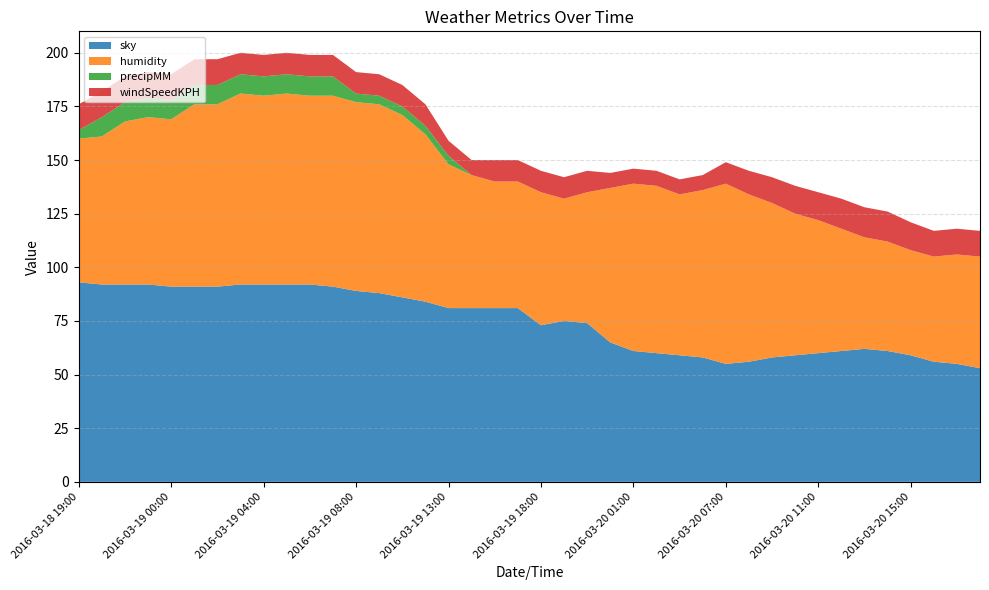

Reading left to right, transcribe all the data shown in this chart.

sky: 2016-03-18 19:00=93	2016-03-18 21:00=92	2016-03-18 22:00=92	2016-03-18 23:00=92	2016-03-19 00:00=91	2016-03-19 01:00=91	2016-03-19 02:00=91	2016-03-19 03:00=92	2016-03-19 04:00=92	2016-03-19 05:00=92	2016-03-19 06:00=92	2016-03-19 07:00=91	2016-03-19 08:00=89	2016-03-19 09:00=88	2016-03-19 10:00=86	2016-03-19 11:00=84	2016-03-19 13:00=81	2016-03-19 14:00=81	2016-03-19 15:00=81	2016-03-19 16:00=81	2016-03-19 18:00=73	2016-03-19 19:00=75	2016-03-19 20:00=74	2016-03-19 23:00=65	2016-03-20 01:00=61	2016-03-20 02:00=60	2016-03-20 03:00=59	2016-03-20 04:00=58	2016-03-20 07:00=55	2016-03-20 08:00=56	2016-03-20 09:00=58	2016-03-20 10:00=59	2016-03-20 11:00=60	2016-03-20 12:00=61	2016-03-20 13:00=62	2016-03-20 14:00=61	2016-03-20 15:00=59	2016-03-20 17:00=56	2016-03-20 18:00=55	2016-03-20 19:00=53
humidity: 2016-03-18 19:00=67	2016-03-18 21:00=69	2016-03-18 22:00=76	2016-03-18 23:00=78	2016-03-19 00:00=78	2016-03-19 01:00=85	2016-03-19 02:00=85	2016-03-19 03:00=89	2016-03-19 04:00=88	2016-03-19 05:00=89	2016-03-19 06:00=88	2016-03-19 07:00=89	2016-03-19 08:00=88	2016-03-19 09:00=88	2016-03-19 10:00=85	2016-03-19 11:00=78	2016-03-19 13:00=67	2016-03-19 14:00=62	2016-03-19 15:00=59	2016-03-19 16:00=59	2016-03-19 18:00=62	2016-03-19 19:00=57	2016-03-19 20:00=61	2016-03-19 23:00=72	2016-03-20 01:00=78	2016-03-20 02:00=78	2016-03-20 03:00=75	2016-03-20 04:00=78	2016-03-20 07:00=84	2016-03-20 08:00=78	2016-03-20 09:00=72	2016-03-20 10:00=66	2016-03-20 11:00=62	2016-03-20 12:00=57	2016-03-20 13:00=52	2016-03-20 14:00=51	2016-03-20 15:00=49	2016-03-20 17:00=49	2016-03-20 18:00=51	2016-03-20 19:00=52
precipMM: 2016-03-18 19:00=4	2016-03-18 21:00=9	2016-03-18 22:00=9	2016-03-18 23:00=9	2016-03-19 00:00=9	2016-03-19 01:00=9	2016-03-19 02:00=9	2016-03-19 03:00=9	2016-03-19 04:00=9	2016-03-19 05:00=9	2016-03-19 06:00=9	2016-03-19 07:00=9	2016-03-19 08:00=4	2016-03-19 09:00=4	2016-03-19 10:00=4	2016-03-19 11:00=4	2016-03-19 13:00=4	2016-03-19 14:00=0	2016-03-19 15:00=0	2016-03-19 16:00=0	2016-03-19 18:00=0	2016-03-19 19:00=0	2016-03-19 20:00=0	2016-03-19 23:00=0	2016-03-20 01:00=0	2016-03-20 02:00=0	2016-03-20 03:00=0	2016-03-20 04:00=0	2016-03-20 07:00=0	2016-03-20 08:00=0	2016-03-20 09:00=0	2016-03-20 10:00=0	2016-03-20 11:00=0	2016-03-20 12:00=0	2016-03-20 13:00=0	2016-03-20 14:00=0	2016-03-20 15:00=0	2016-03-20 17:00=0	2016-03-20 18:00=0	2016-03-20 19:00=0
windSpeedKPH: 2016-03-18 19:00=12	2016-03-18 21:00=12	2016-03-18 22:00=12	2016-03-18 23:00=12	2016-03-19 00:00=12	2016-03-19 01:00=12	2016-03-19 02:00=12	2016-03-19 03:00=10	2016-03-19 04:00=10	2016-03-19 05:00=10	2016-03-19 06:00=10	2016-03-19 07:00=10	2016-03-19 08:00=10	2016-03-19 09:00=10	2016-03-19 10:00=10	2016-03-19 11:00=10	2016-03-19 13:00=7	2016-03-19 14:00=7	2016-03-19 15:00=10	2016-03-19 16:00=10	2016-03-19 18:00=10	2016-03-19 19:00=10	2016-03-19 20:00=10	2016-03-19 23:00=7	2016-03-20 01:00=7	2016-03-20 02:00=7	2016-03-20 03:00=7	2016-03-20 04:00=7	2016-03-20 07:00=10	2016-03-20 08:00=11	2016-03-20 09:00=12	2016-03-20 10:00=13	2016-03-20 11:00=13	2016-03-20 12:00=14	2016-03-20 13:00=14	2016-03-20 14:00=14	2016-03-20 15:00=13	2016-03-20 17:00=12	2016-03-20 18:00=12	2016-03-20 19:00=12